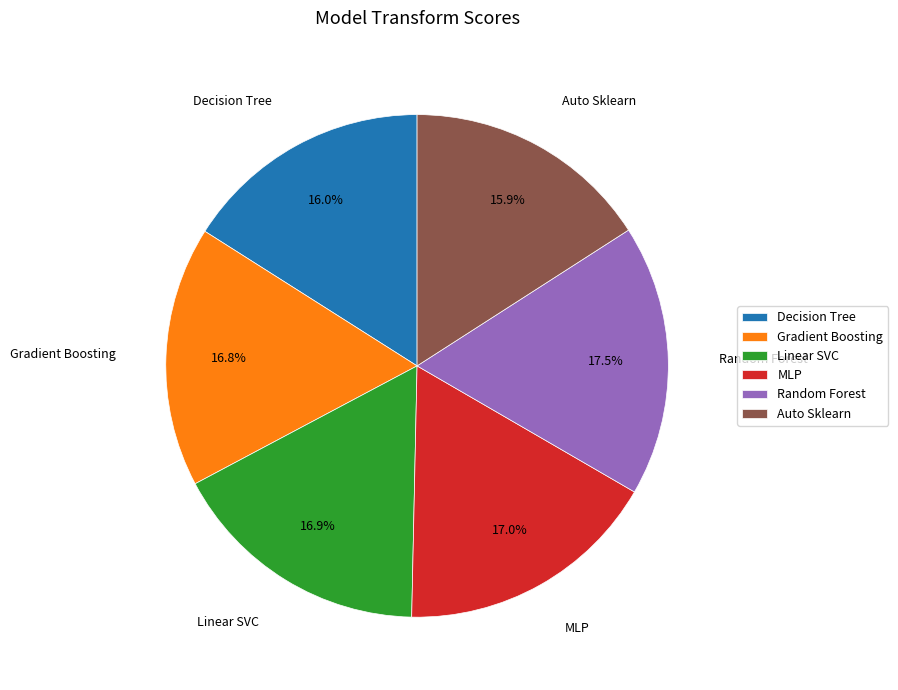

Is it true that Decision Tree is 5% of the pie?

False